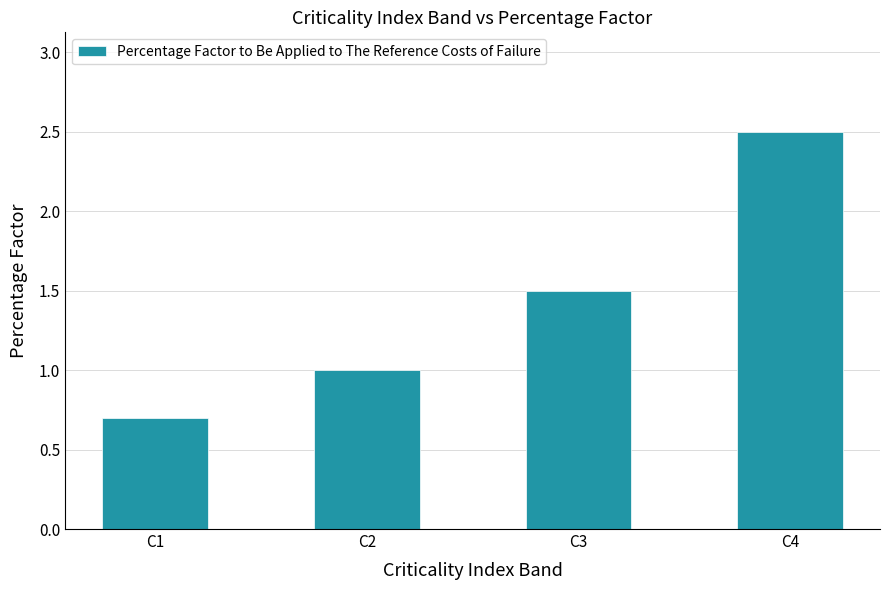

The value at C1 is 0.7. True or false?

True